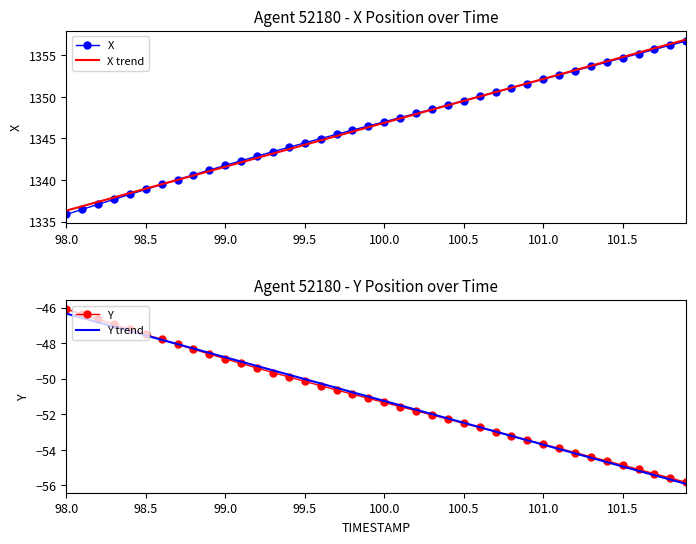

Which series has the widest spread of values?

X